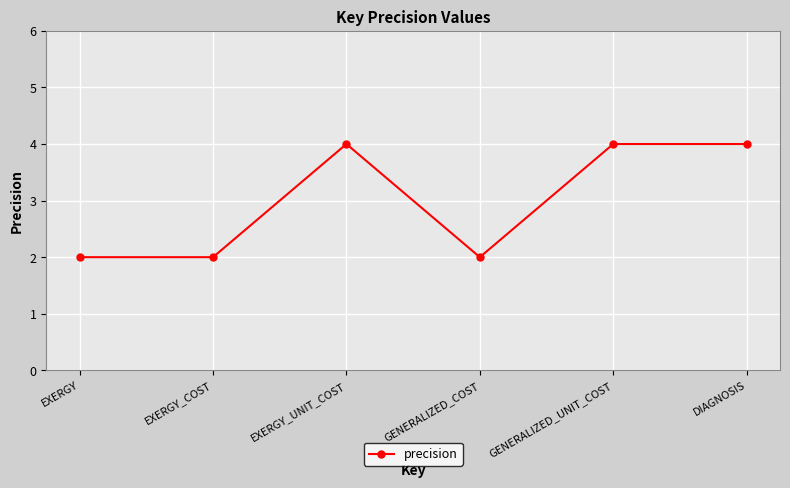

Between GENERALIZED_COST and EXERGY_UNIT_COST, which is larger?

EXERGY_UNIT_COST